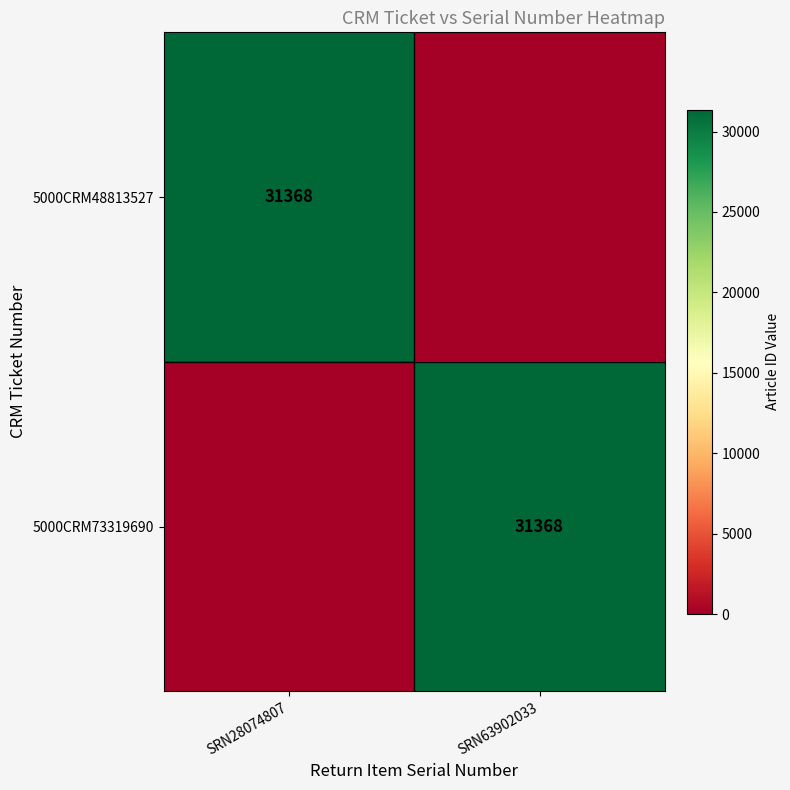

The 5000CRM73319690 series shows 31368 at SRN63902033. True or false?

True